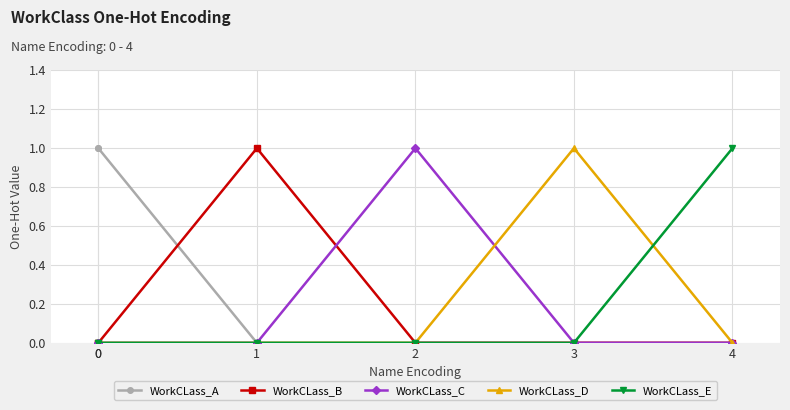

Is it true that WorkCLass_A equals -1 at 3?

False